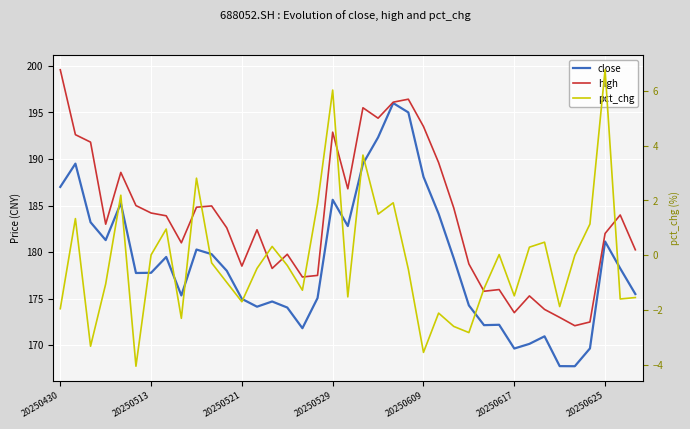

At which category is the sum across all series the highest?

22